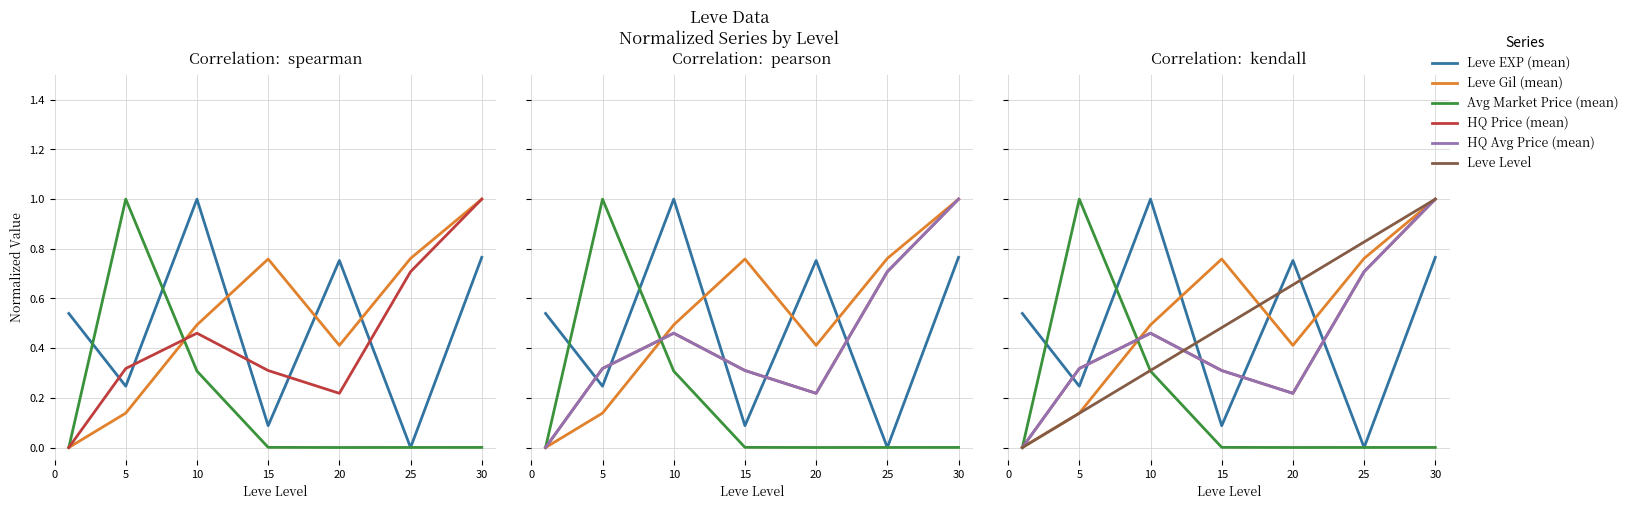

What is the approximate value of LevePriceHQ at 25?

0.7